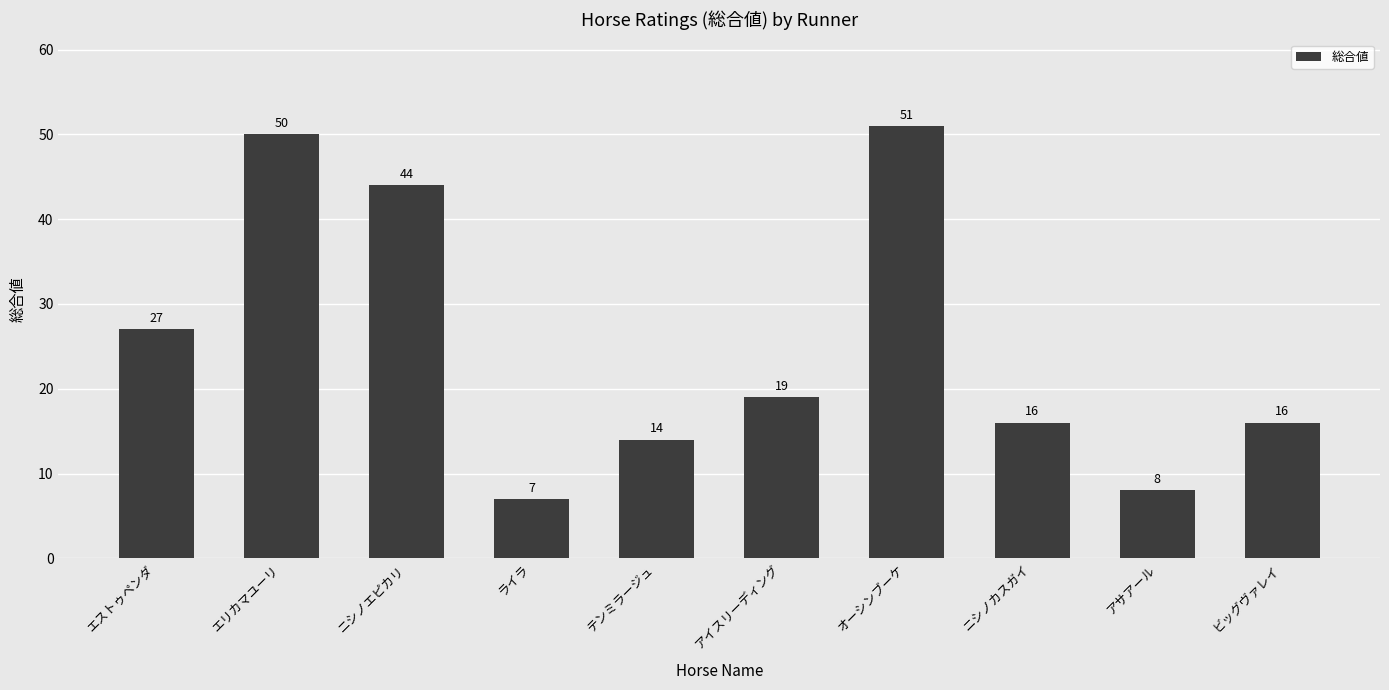

What is the value of the 1st bar from the left?

27